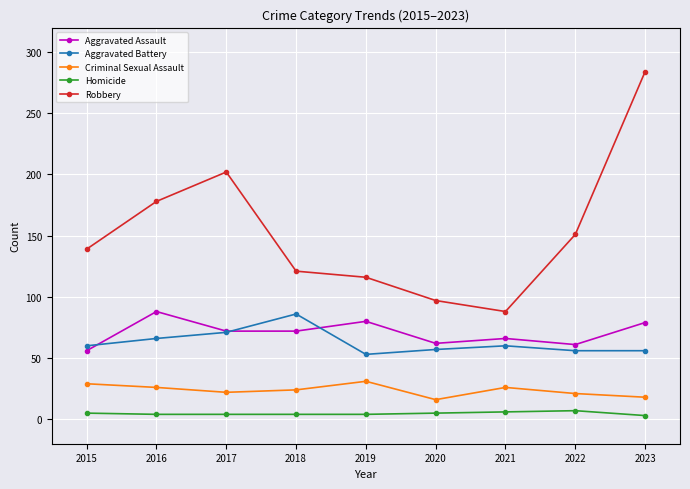

Is this an area chart (filled region under the line)?

No